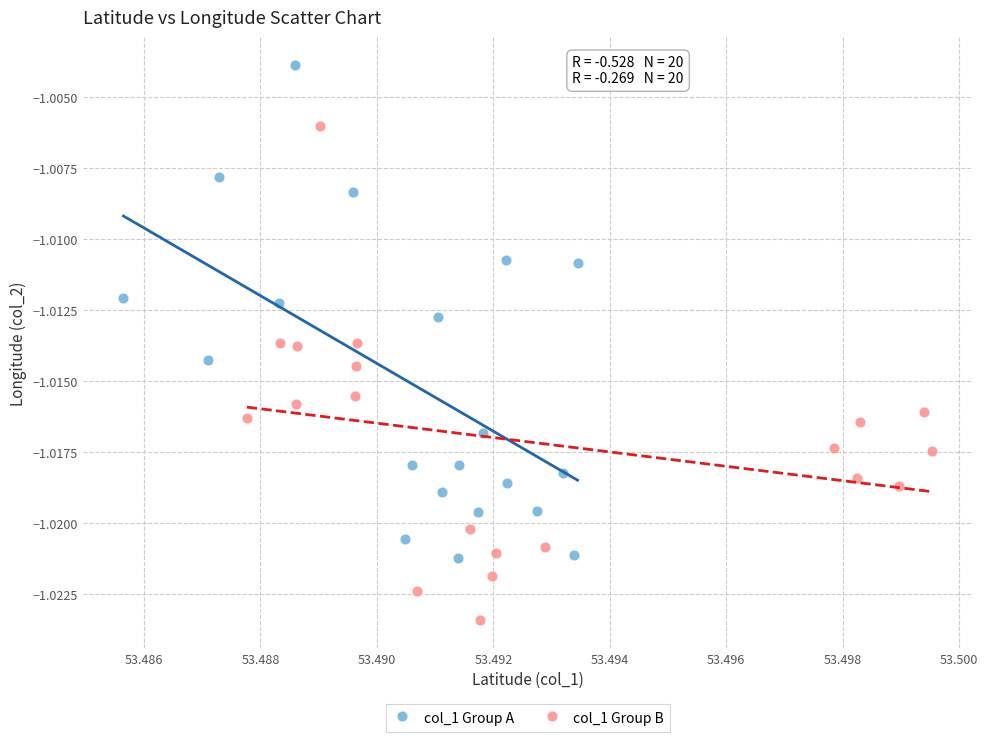

What are all the series names shown in the legend?

col_1 Group A, col_1 Group B